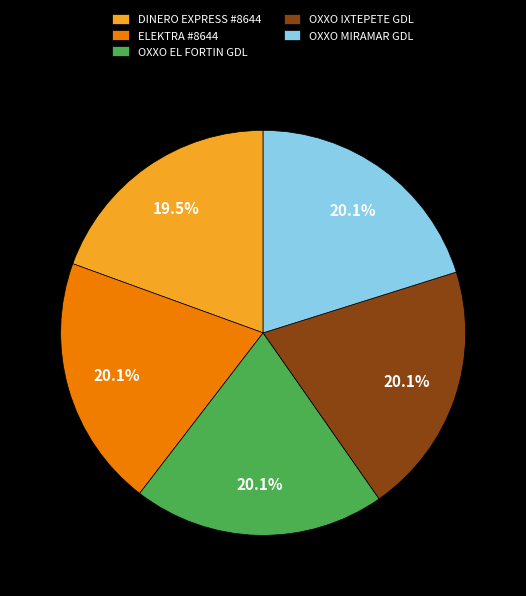

How many slices are in this pie chart?

5